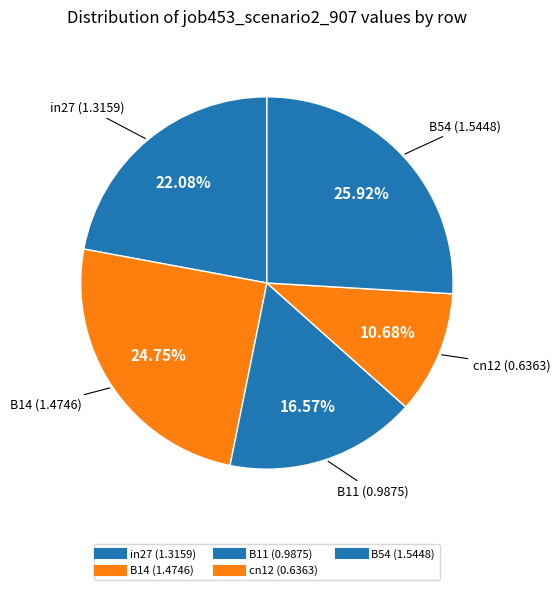

Count the number of slices in the pie.

5